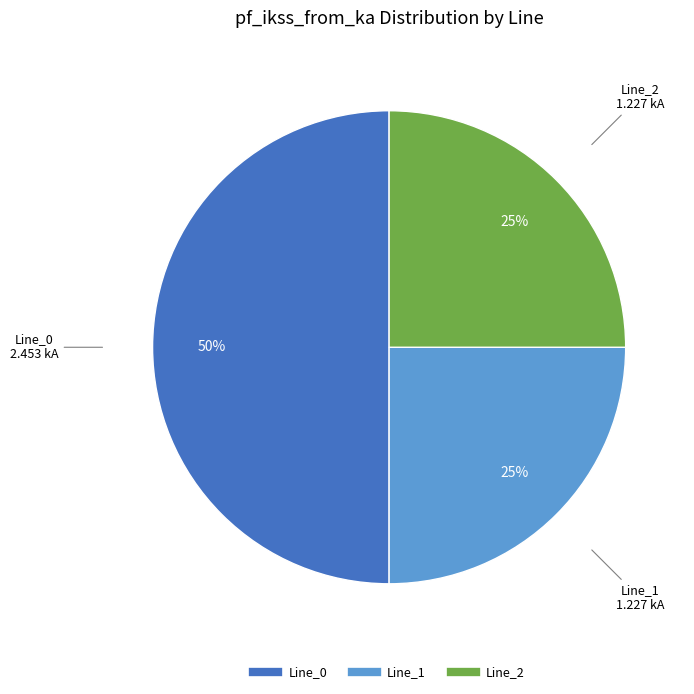

To the nearest percent, what is the average slice percentage?

33%